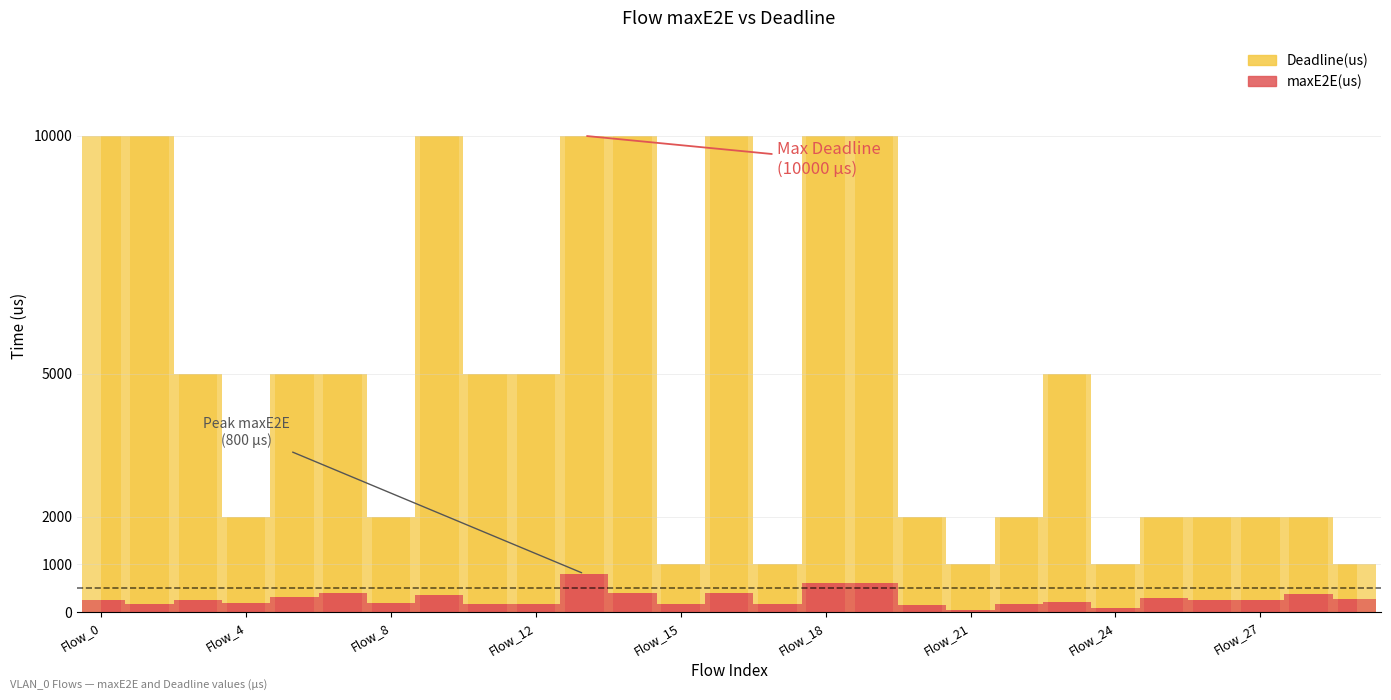

What is the value of the Deadline(us) bar at the 17th from the left?

10000